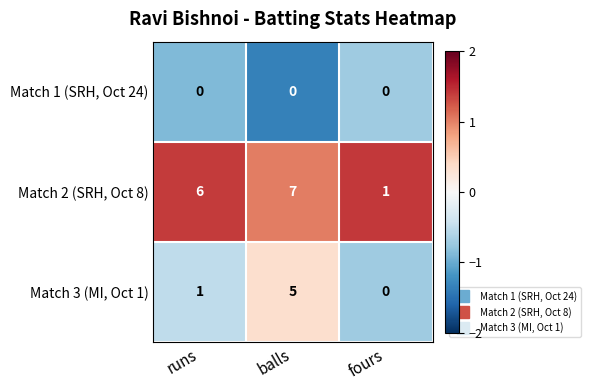

The value of Match 2 (SRH, Oct 8) at runs is 9. True or false?

False